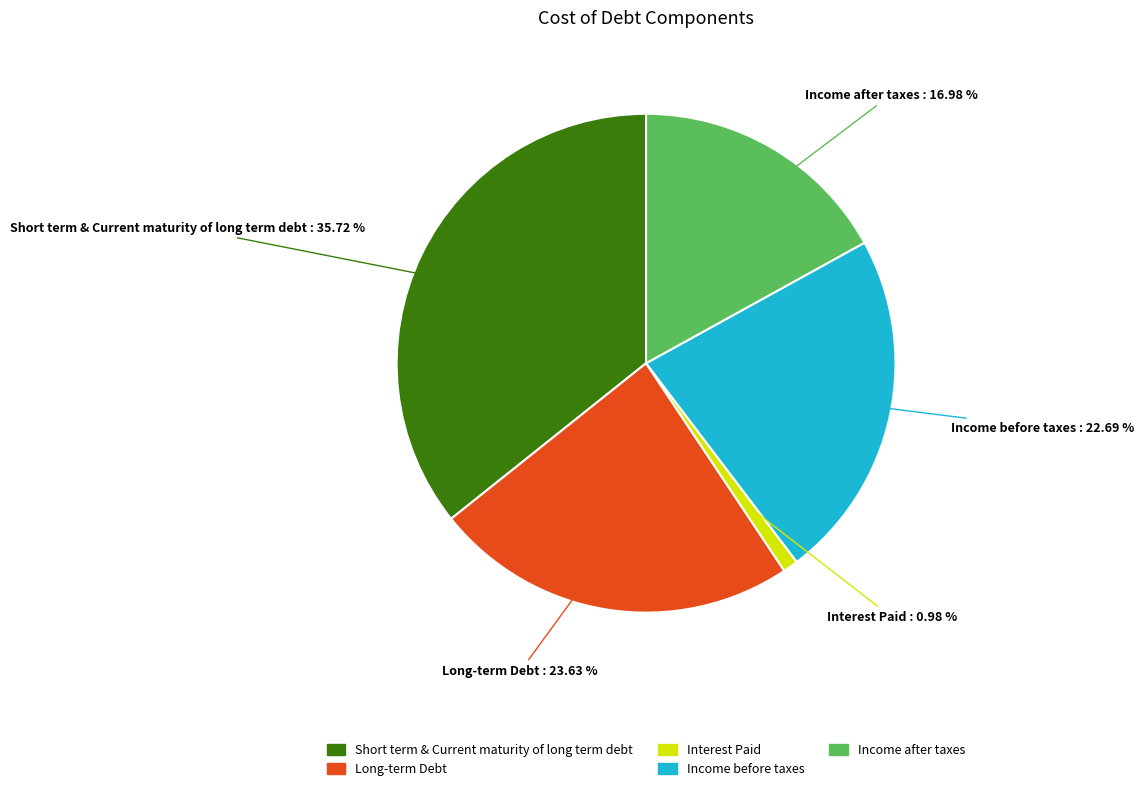

Between Interest Paid and Short term & Current maturity of long term debt, which is larger?

Short term & Current maturity of long term debt